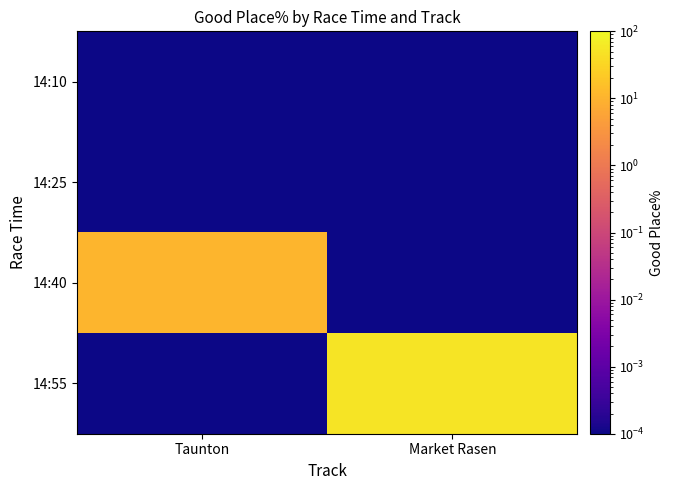

Count the number of data series in this chart.

4